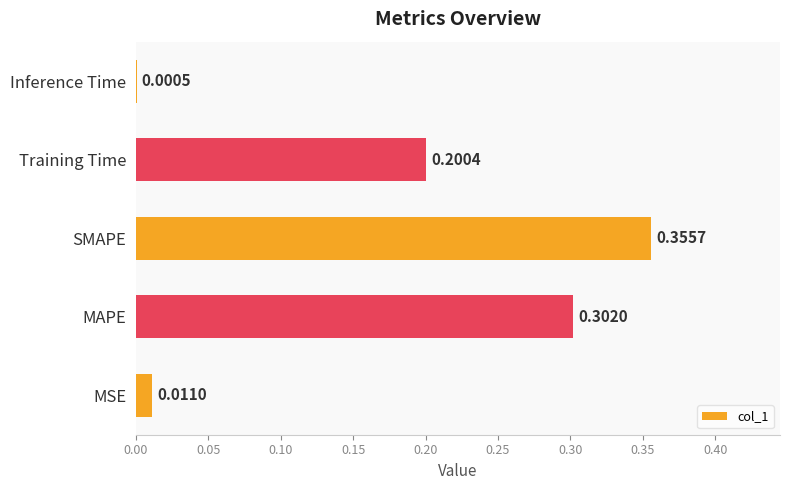

Between MAPE and SMAPE, which is larger?

SMAPE